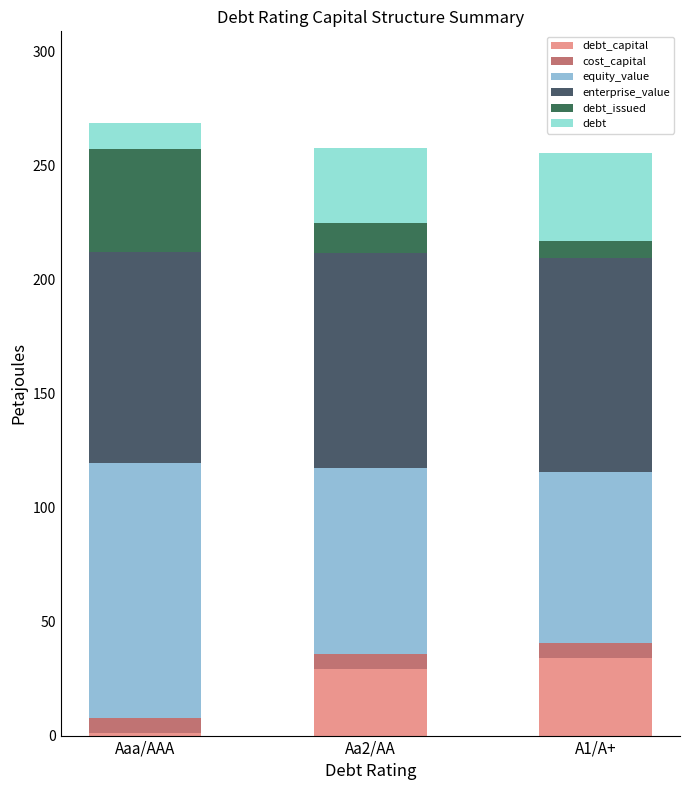

What is the total value across all series at Aa2/AA?

257.9